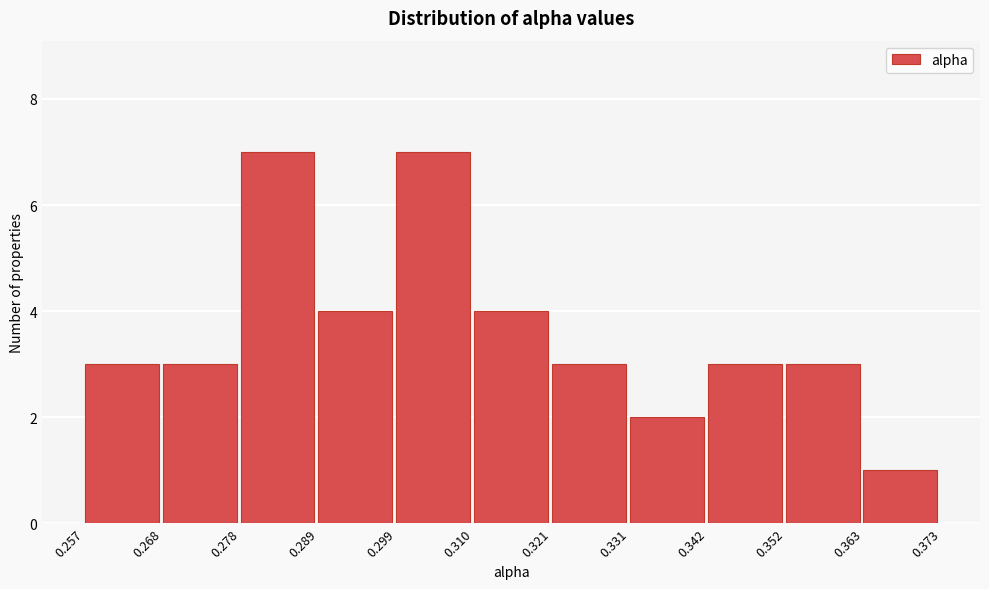

Reading left to right, transcribe this chart: for each bar, give the range it covers on the x-axis and its height. The values are not printed on the chart, so give them approximately, as read against the axis.

0.257 to 0.268: 3
0.268 to 0.278: 3
0.278 to 0.289: 7
0.289 to 0.299: 4
0.299 to 0.310: 7
0.310 to 0.321: 4
0.321 to 0.331: 3
0.331 to 0.342: 2
0.342 to 0.352: 3
0.352 to 0.363: 3
0.363 to 0.373: 1